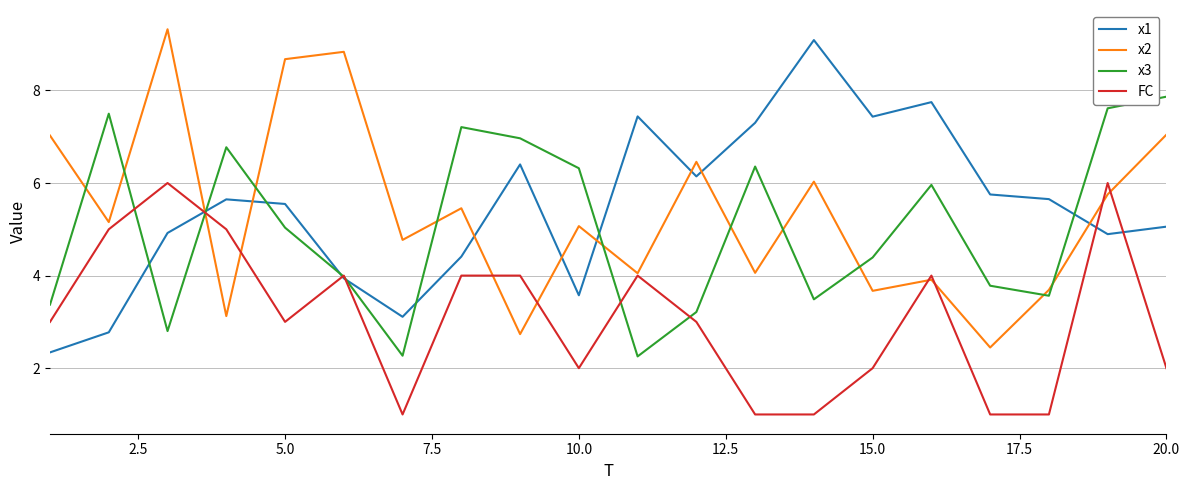

What is the minimum value shown in the chart?

1.0